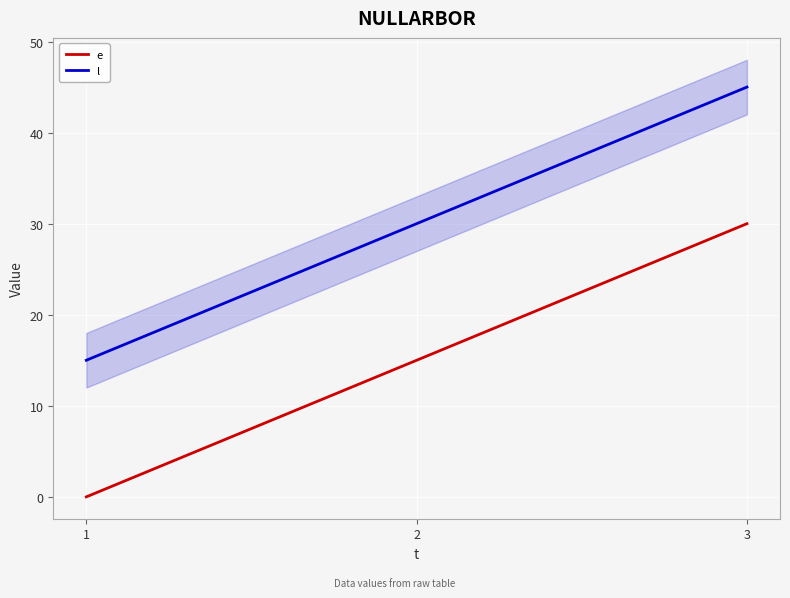

Count the e values in the range 0 to 30.

3